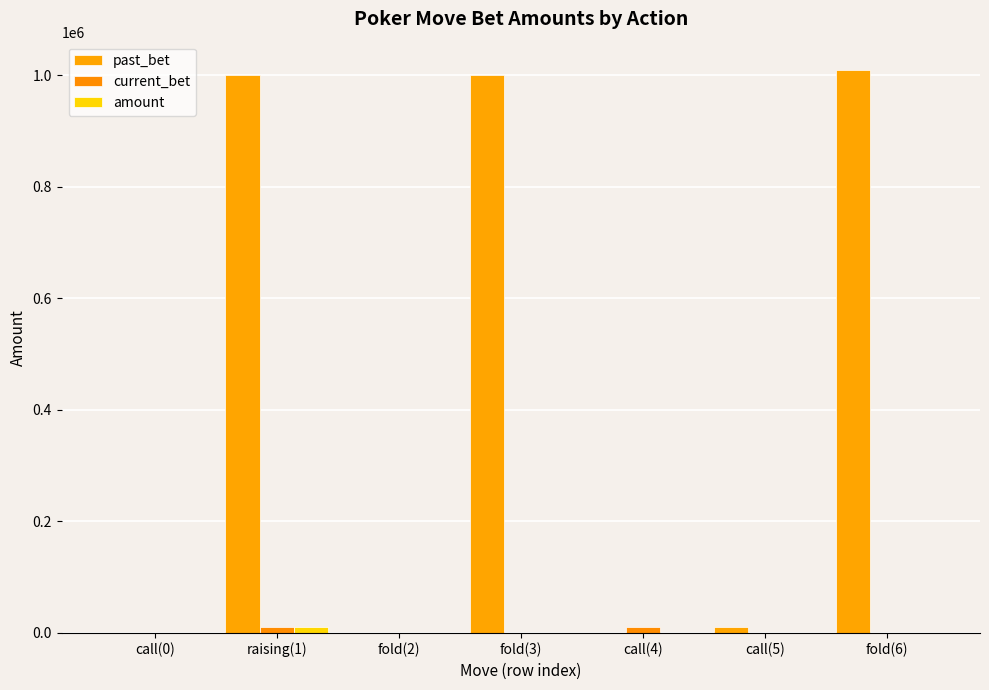

List the labels in order of amount value, smallest first.

call(0), fold(2), fold(3), call(4), call(5), fold(6), raising(1)